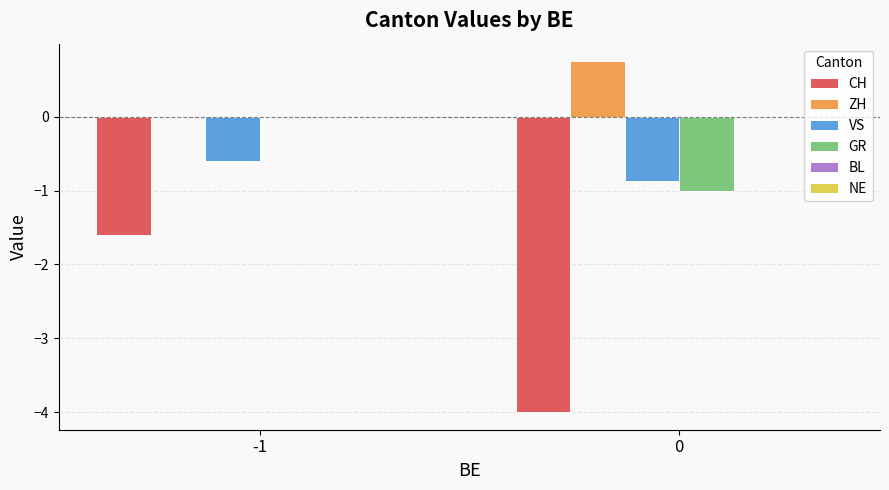

Is the value of VS at -1 greater than the value of CH at 0?

Yes